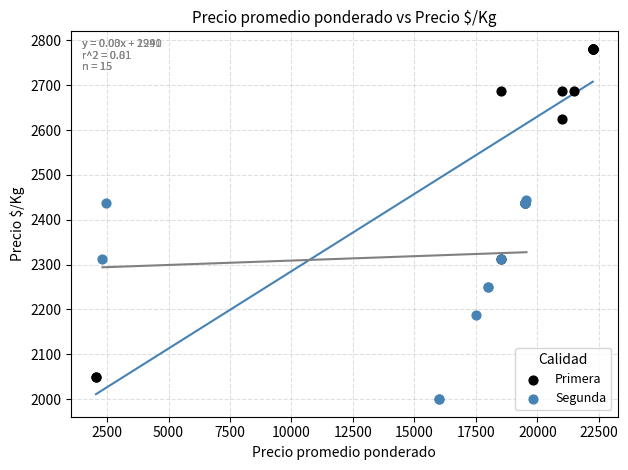

What are all the series names shown in the legend?

Primera, Segunda